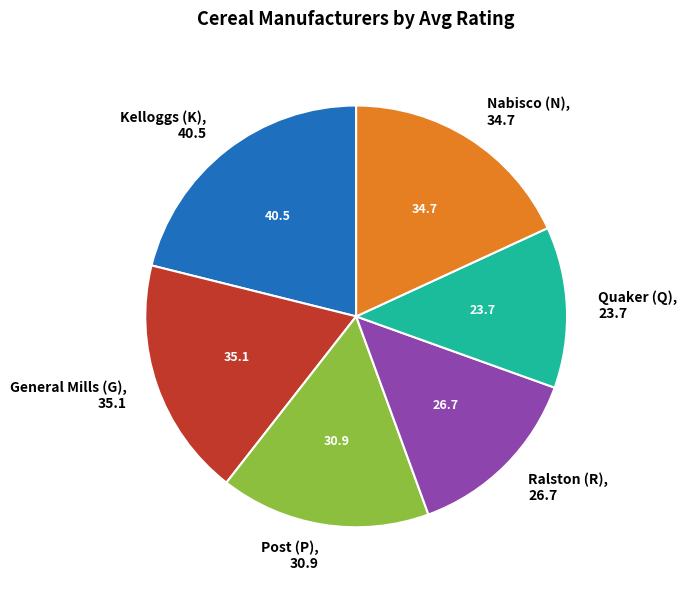

Approximately how many times larger is the value at Kelloggs (K) compared to Ralston (R)?

1.5